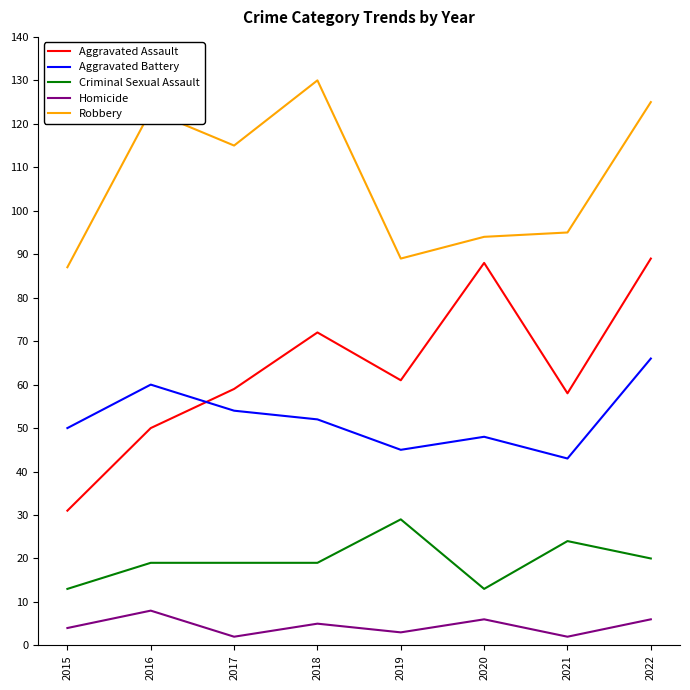

How many lines are shown in the chart?

5